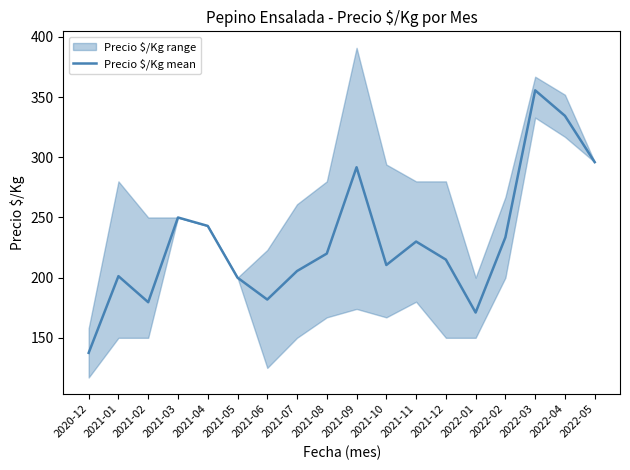

What is the highest value of the Precio $/Kg mean series?

355.7